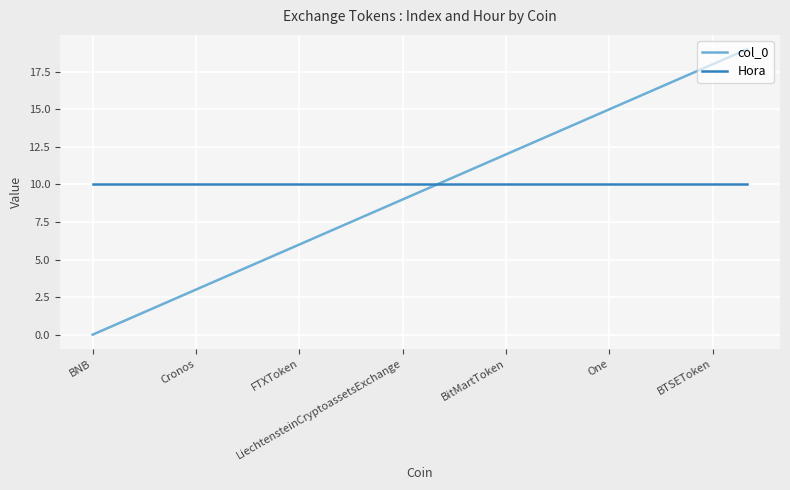

Rank the series by their maximum value, from lowest to highest.

Hora, col_0